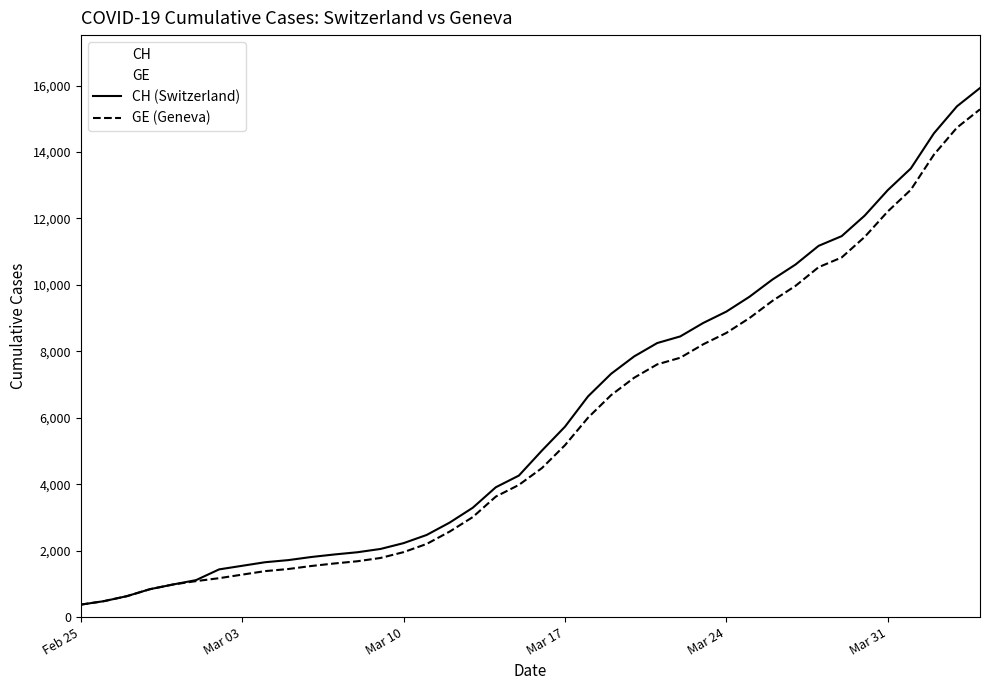

The value of GE (Geneva) at Mar 31 is 17822. True or false?

False